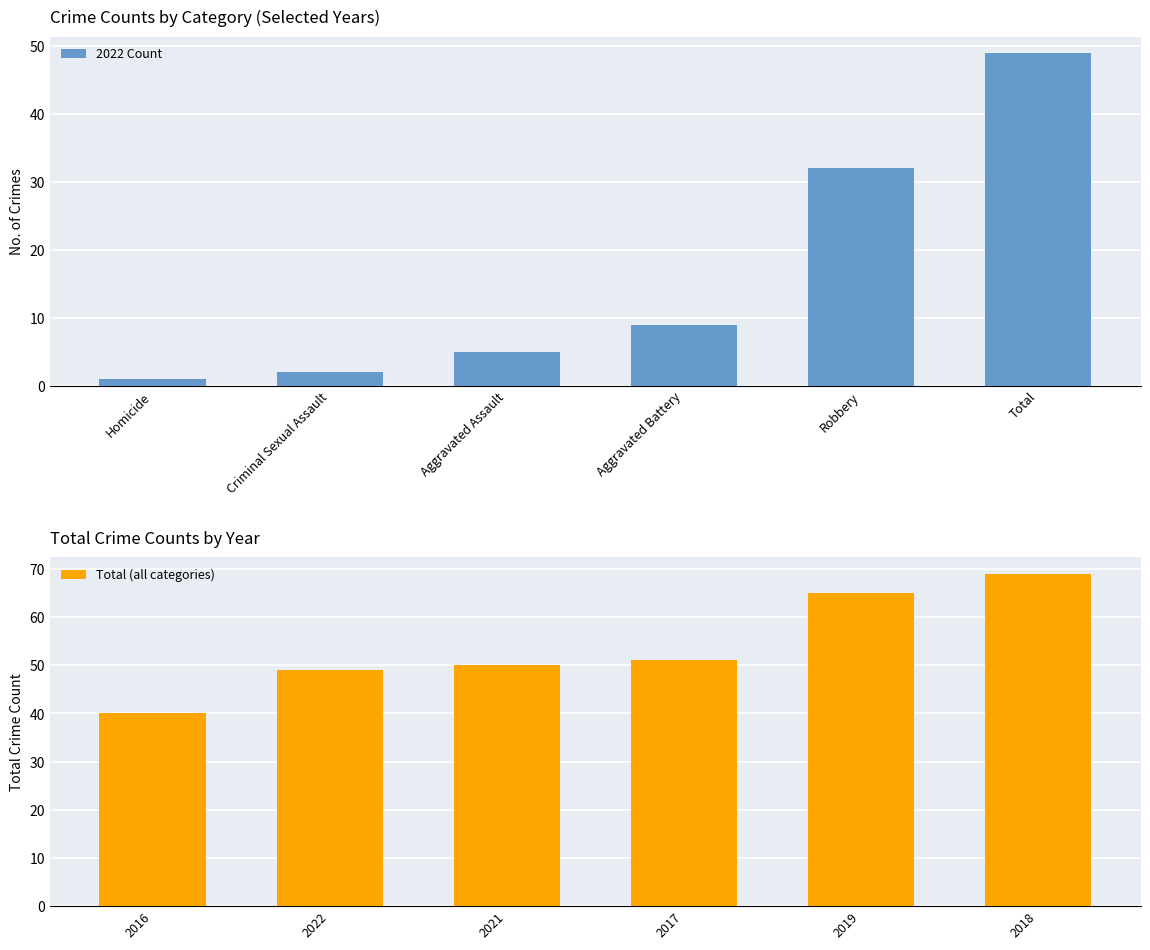

At which label is Total (all categories) closest to 54?

2017